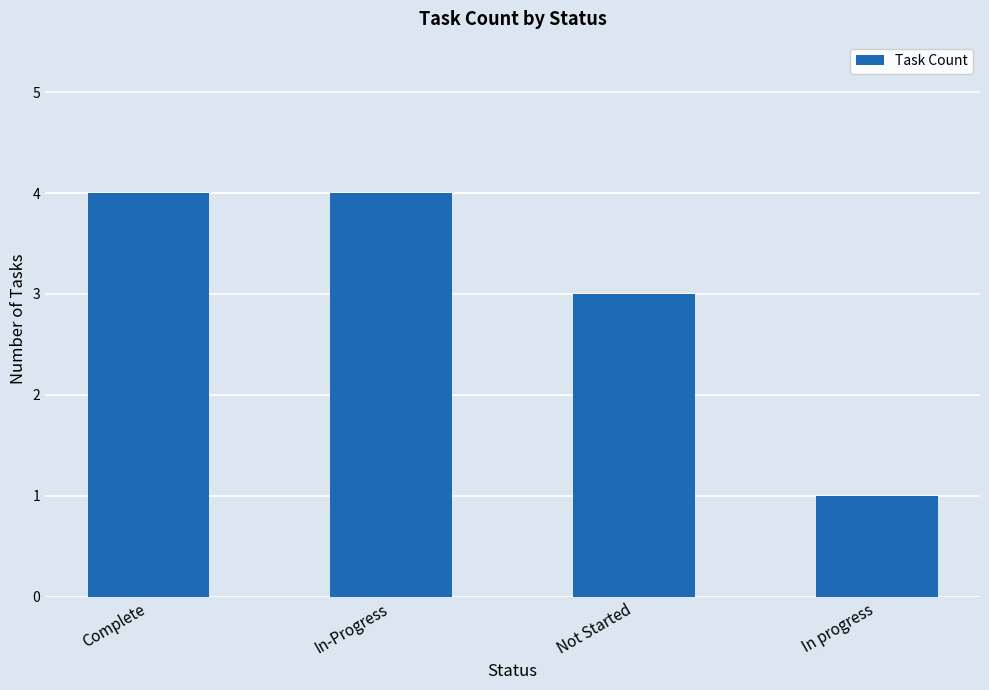

What is the minimum value shown in the chart?

1